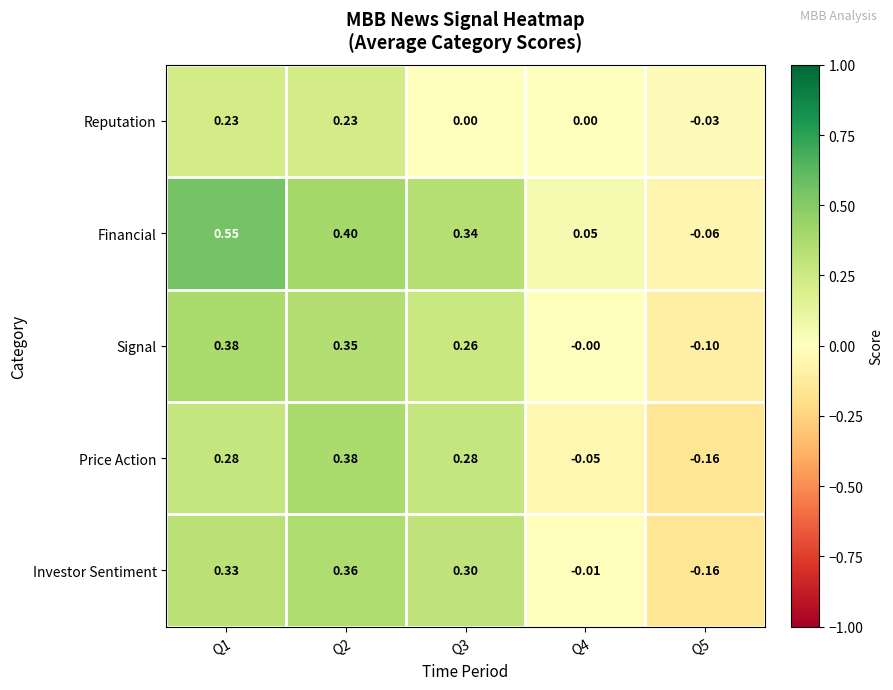

At Q1, list the series in order from largest to smallest.

Financial, Signal, Investor Sentiment, Price Action, Reputation